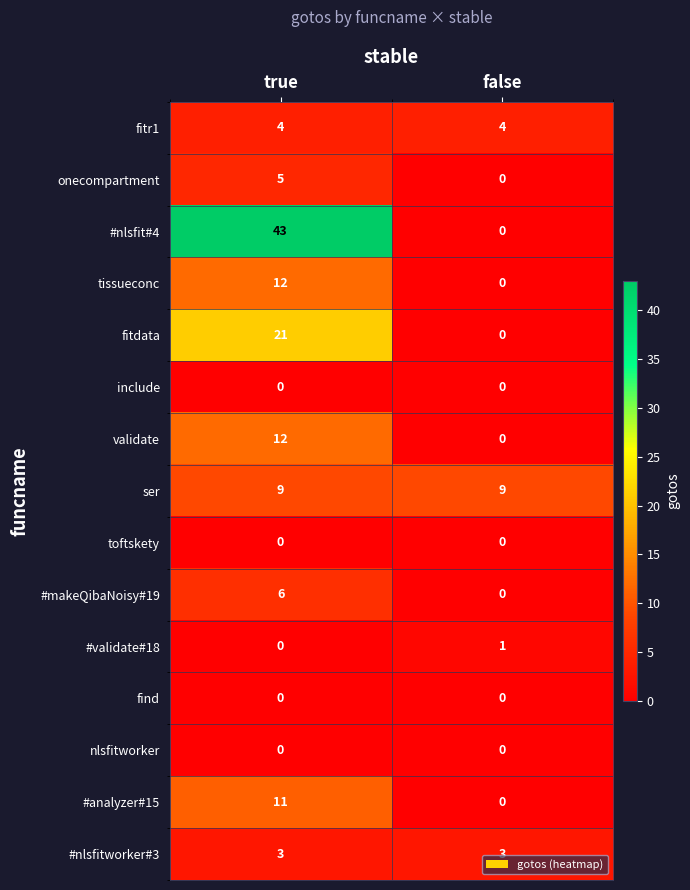

What is the greatest value displayed?

43